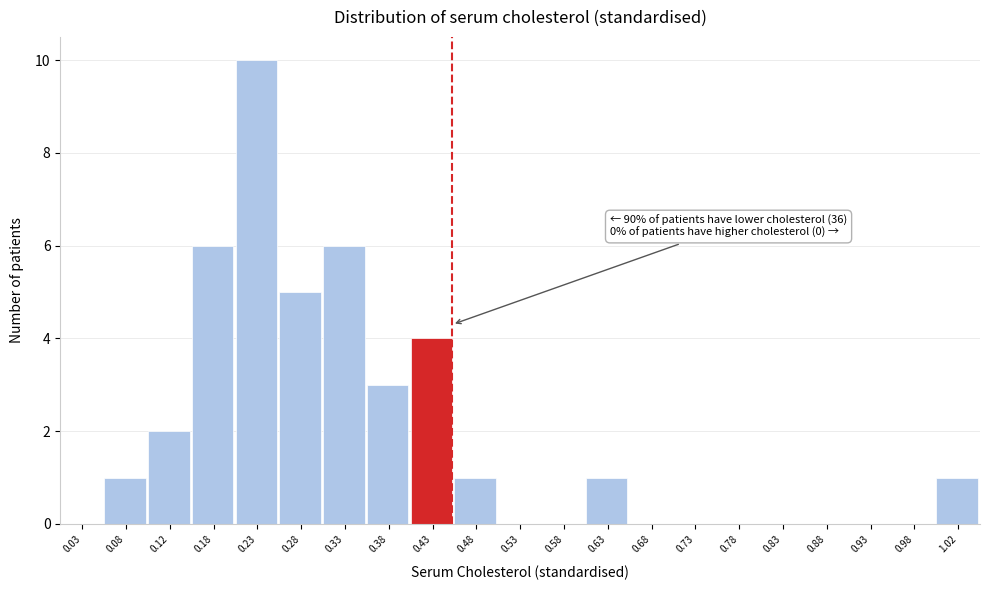

Over which range of the x-axis is the bar tallest?

0.20 to 0.25